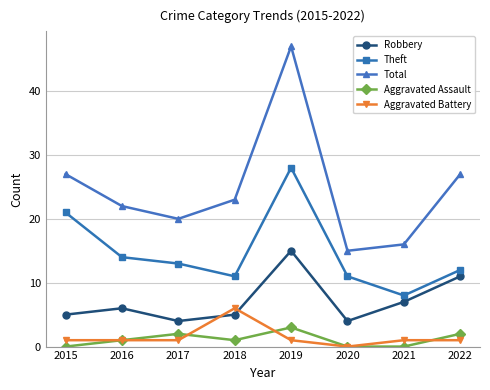

What is the sum of all Aggravated Assault values?

9